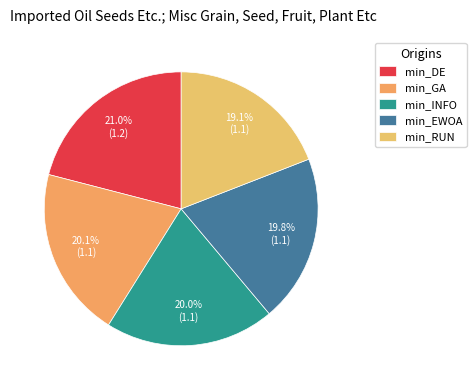

True or false: min_RUN accounts for 19% of the total.

True